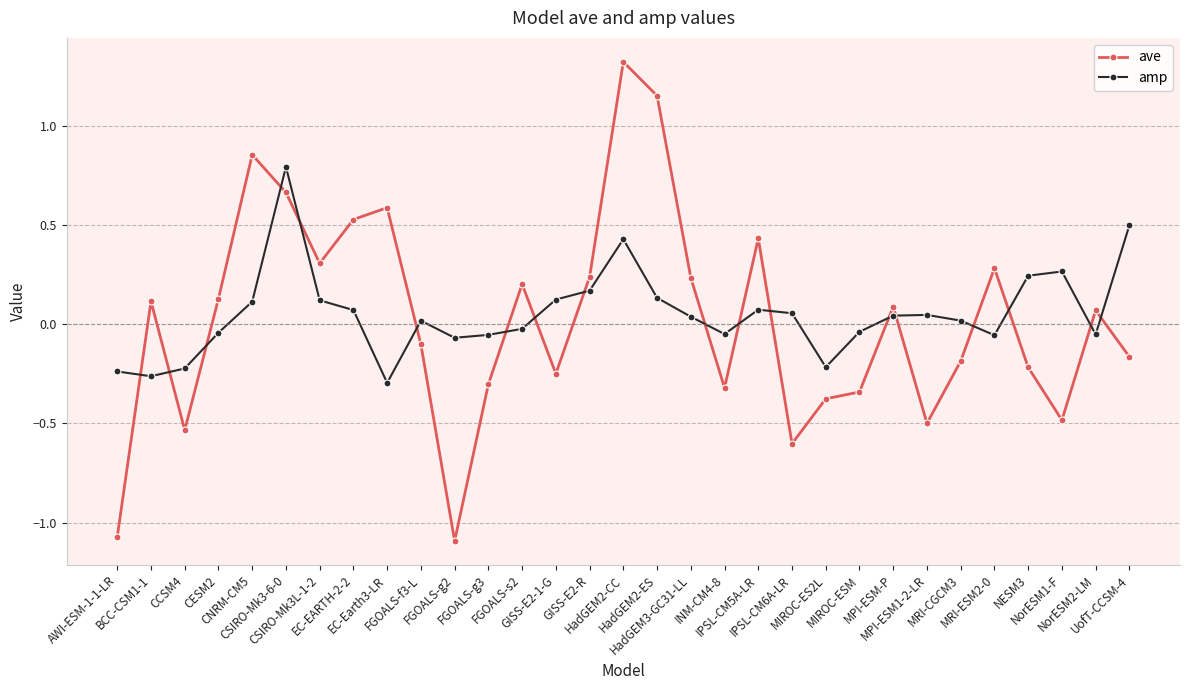

How many lines are shown in the chart?

2